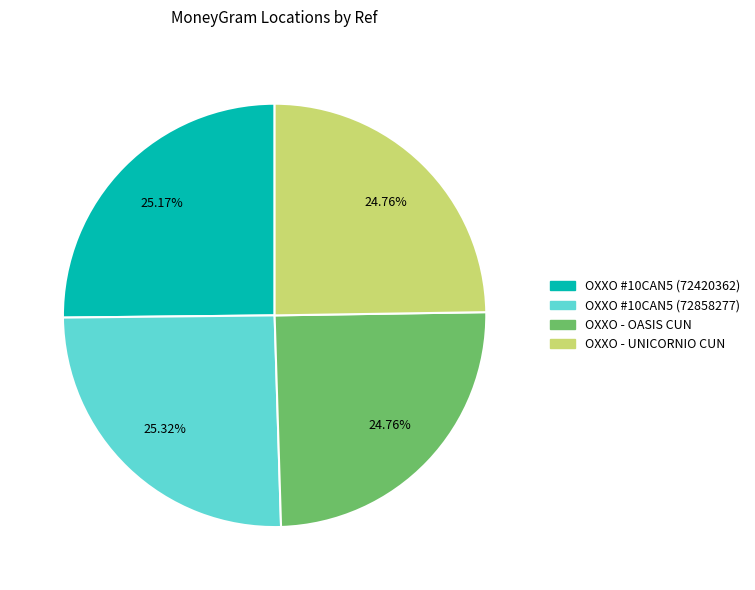

Does any single category account for the majority?

No